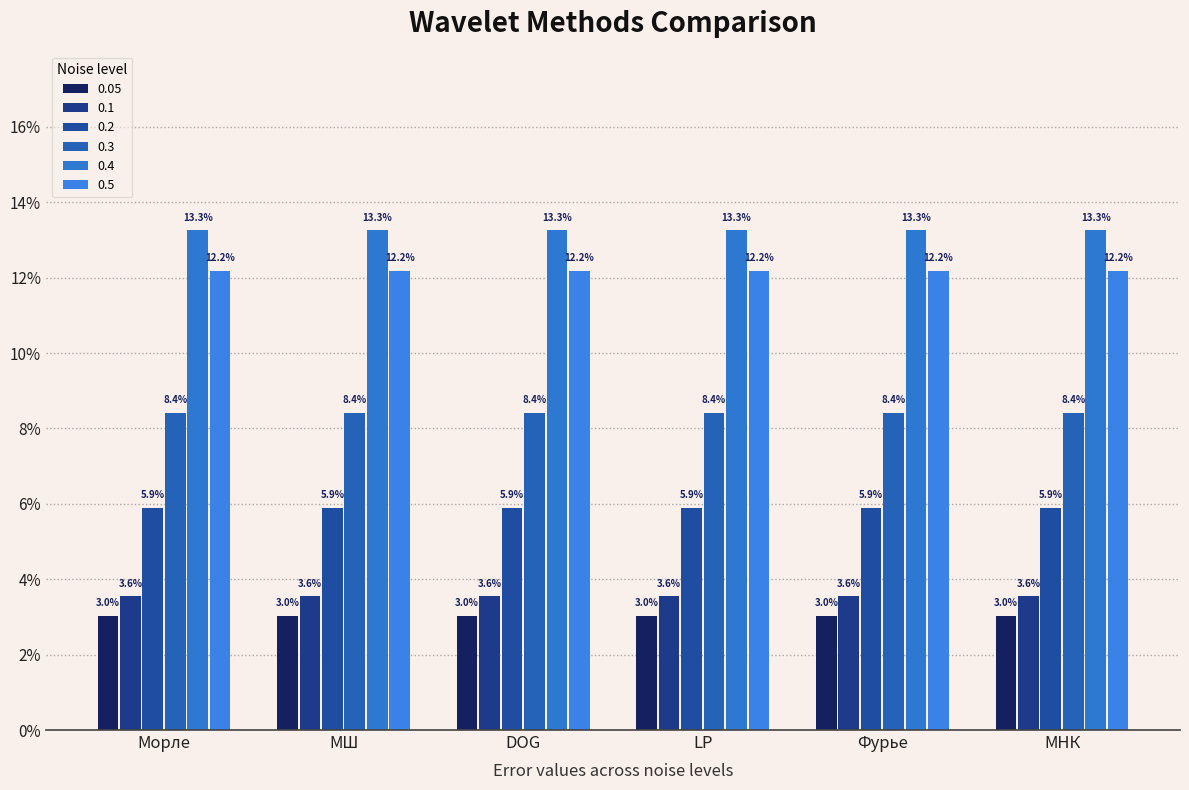

What is the label of the 1st bar from the right?

МНК